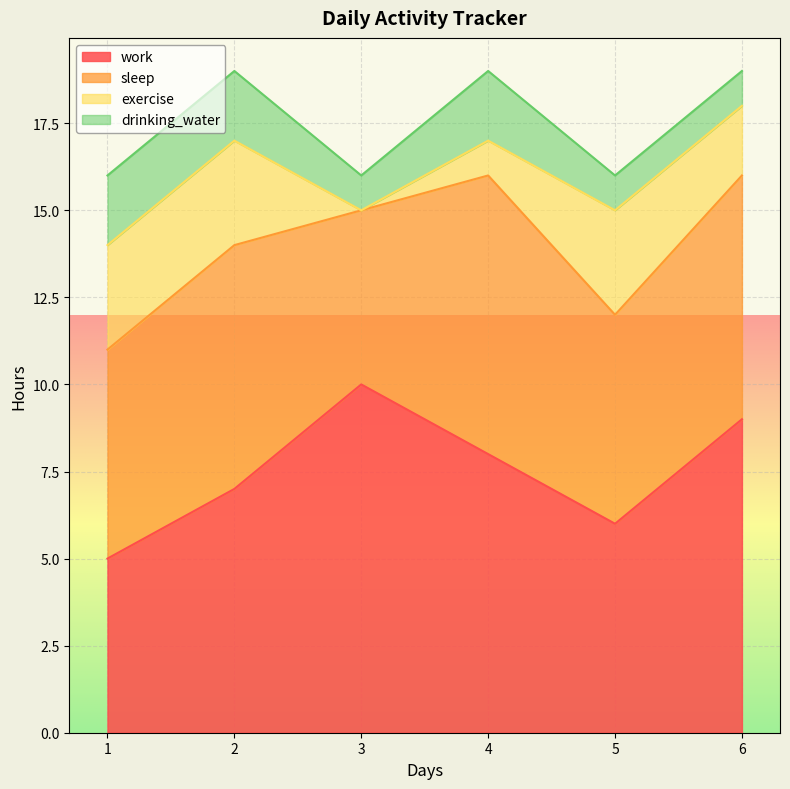

Which category has the lowest value across all series?

3